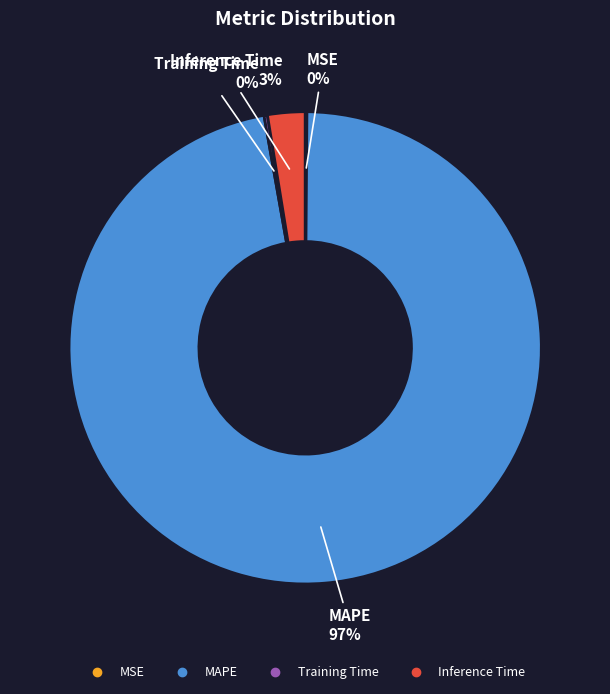

To the nearest percent, what is the average slice percentage?

25%